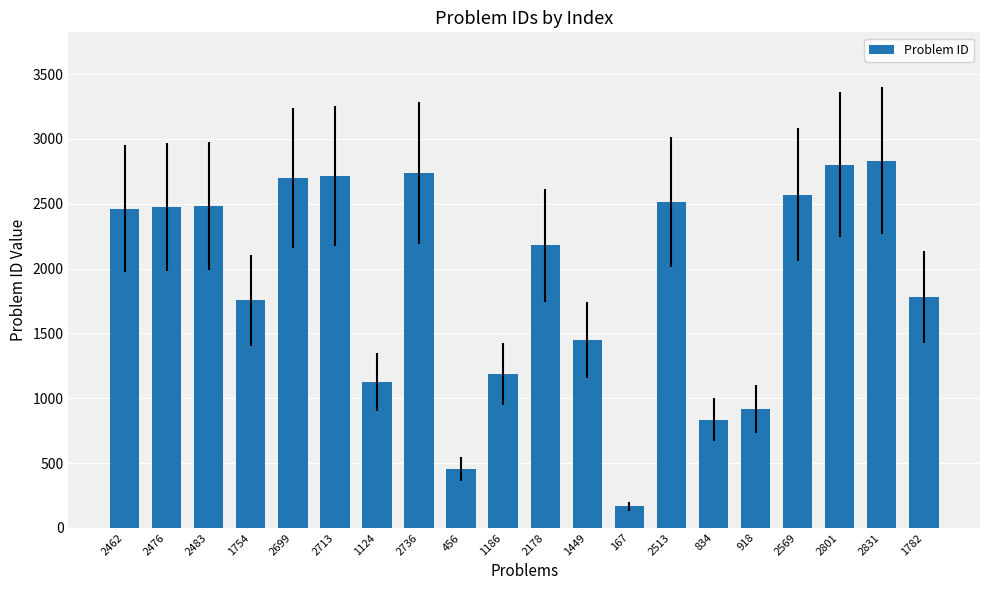

What is the label of the 13th bar from the right?

2736